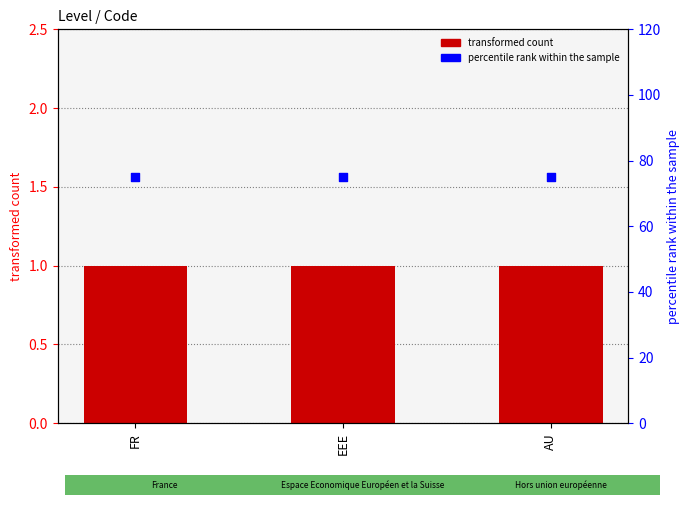

What is the total value across all series at FR?

76